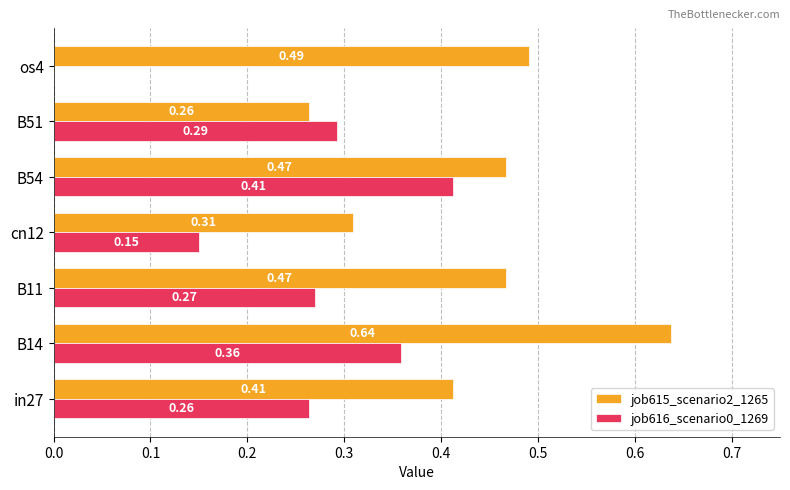

Between in27 and cn12, which series saw the biggest shift?

job616_scenario0_1269